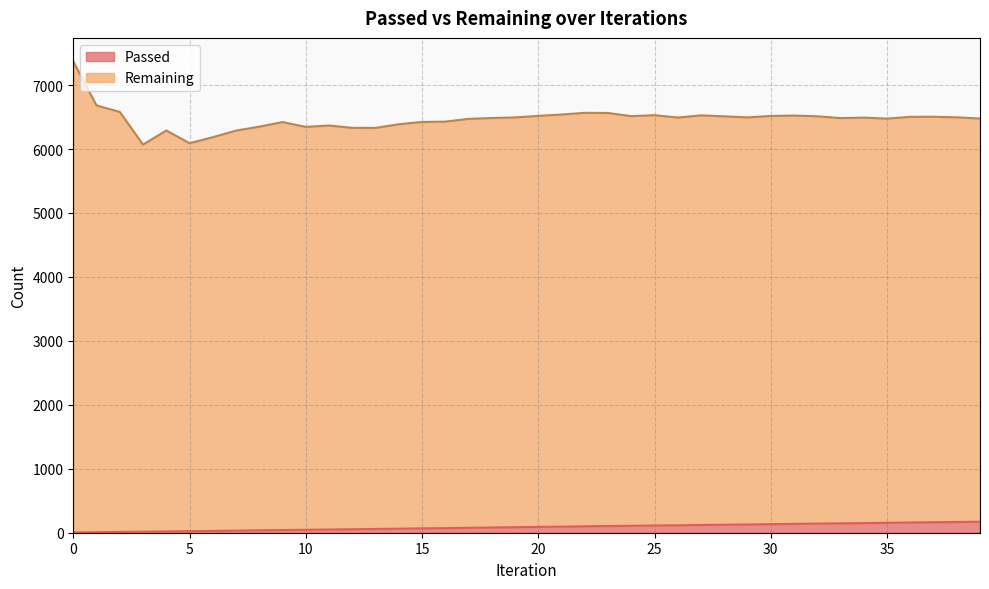

How many lines are shown in the chart?

2